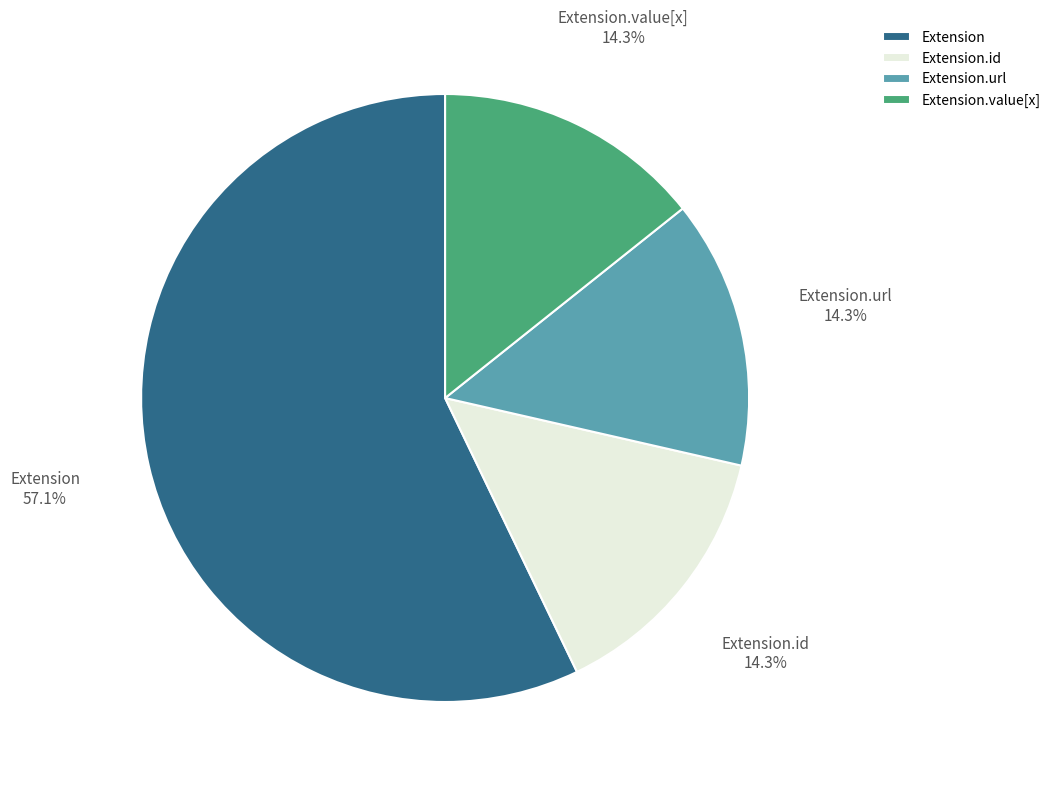

Does Extension.value[x] account for over 50% of the chart?

No